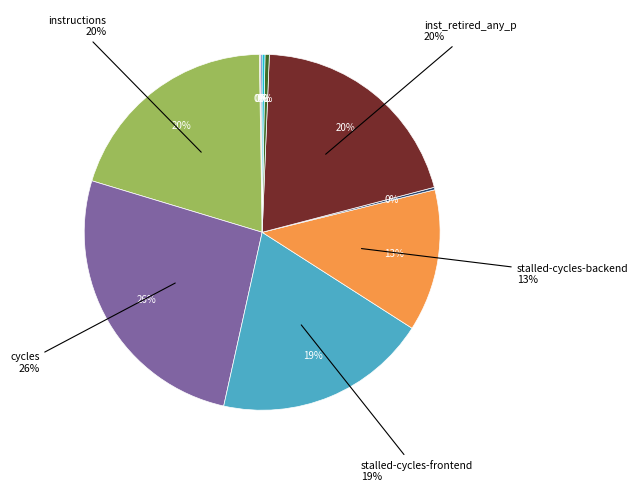

Which slice is the smallest?

cache-misses